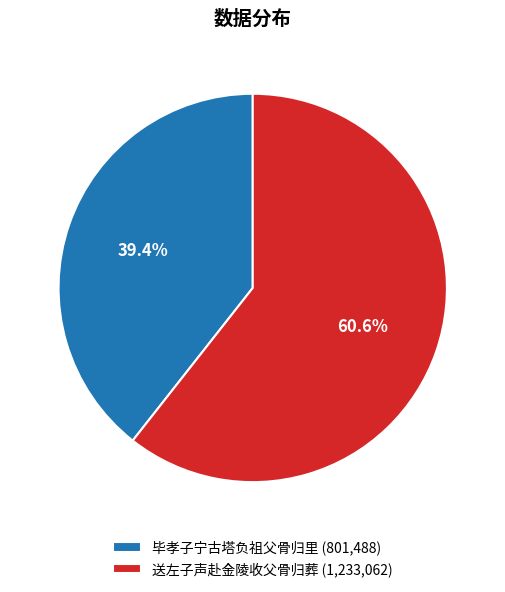

Which slice is the smallest?

毕孝子宁古塔负祖父骨归里